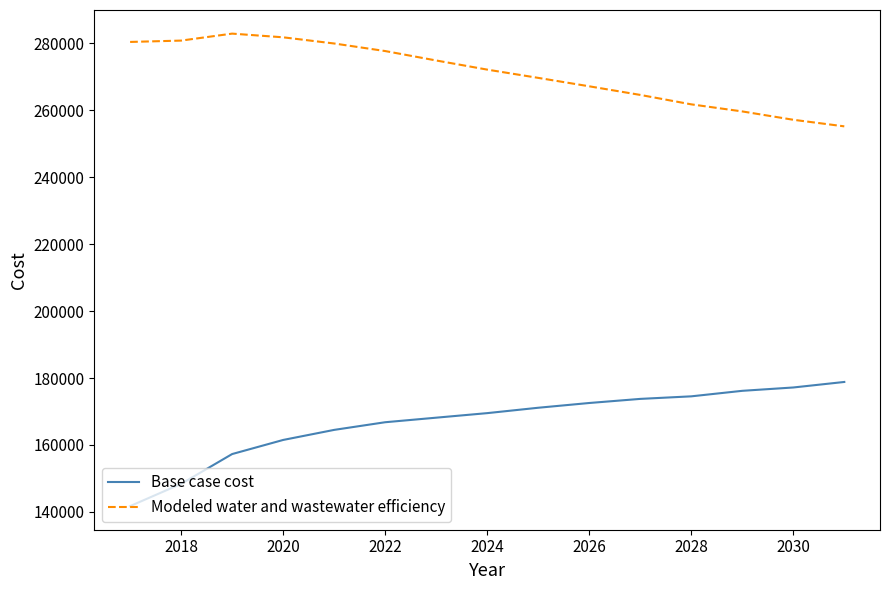

What is the difference between the maximum and minimum values in the Base case cost series?

37083.2